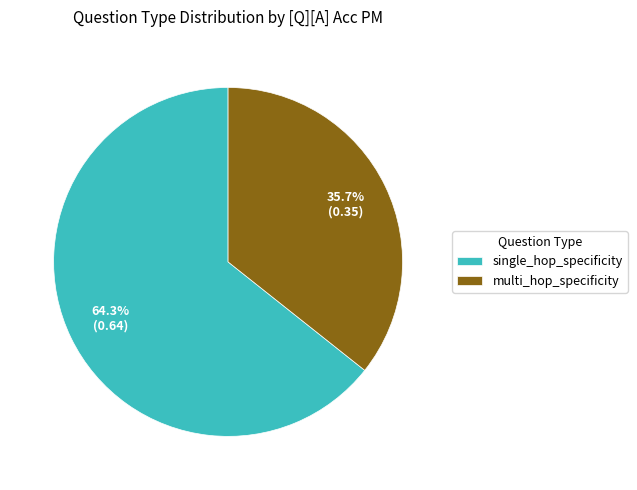

Rank the categories by value from lowest to highest.

multi_hop_specificity, single_hop_specificity